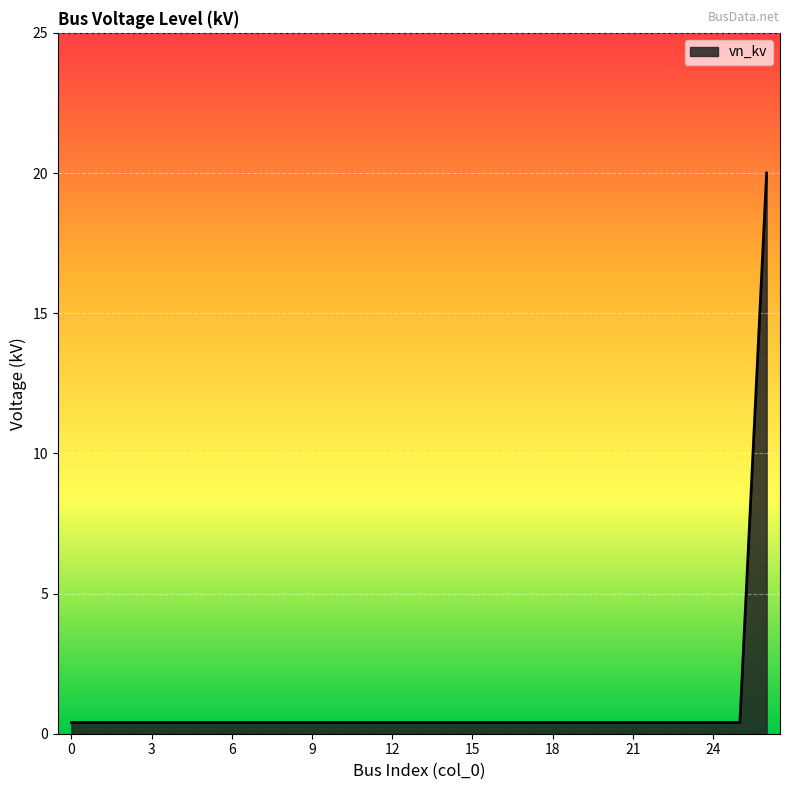

What is the difference between the maximum and minimum values?

19.6